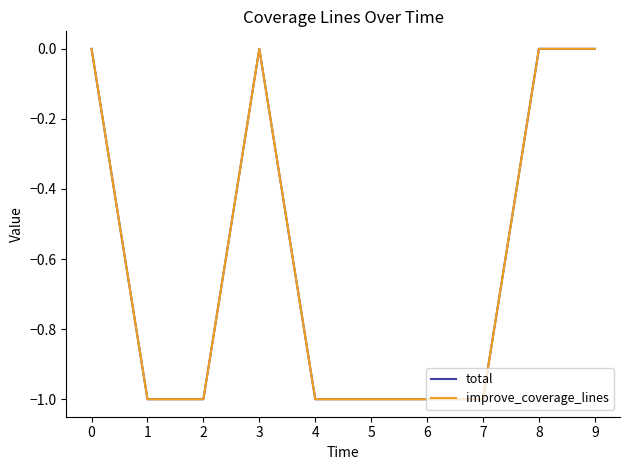

True or false: improve_coverage_lines and total intersect in this chart.

False